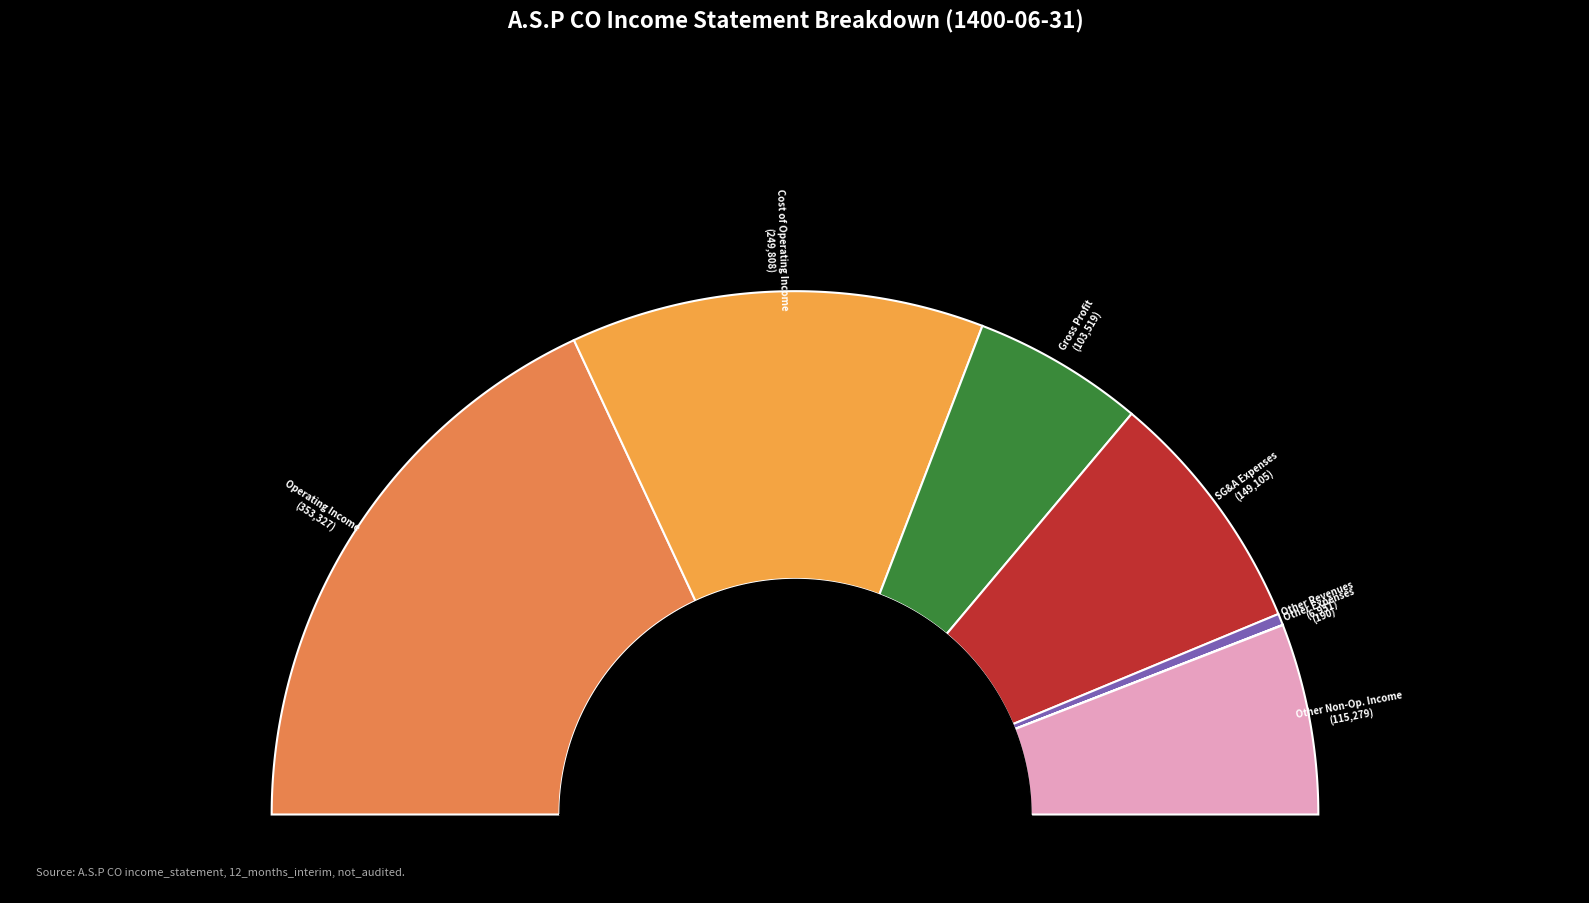

Is the sum of cost_of_operating_income and other_revenues greater than half?

No